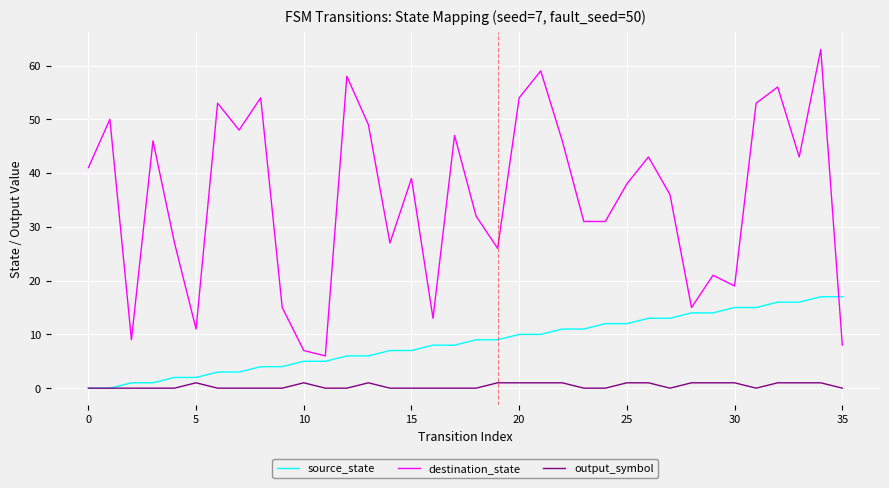

Rank the series by their maximum value, from highest to lowest.

destination_state, source_state, output_symbol